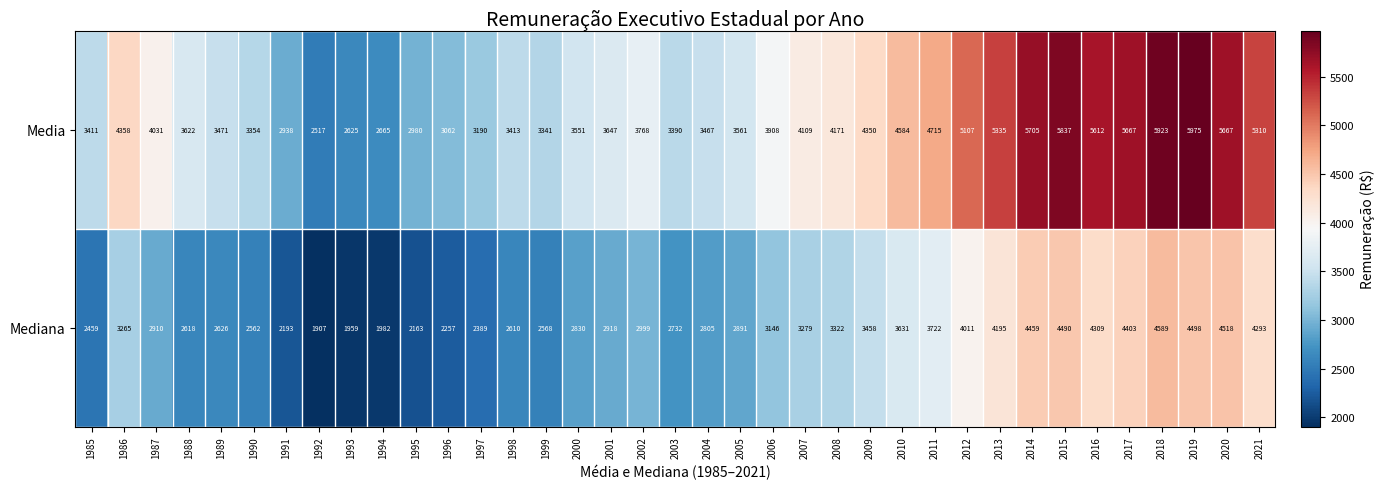

Which label corresponds to the largest value in the chart?

2019